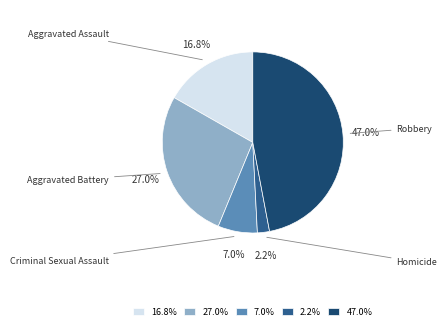

Does any single category account for the majority?

No